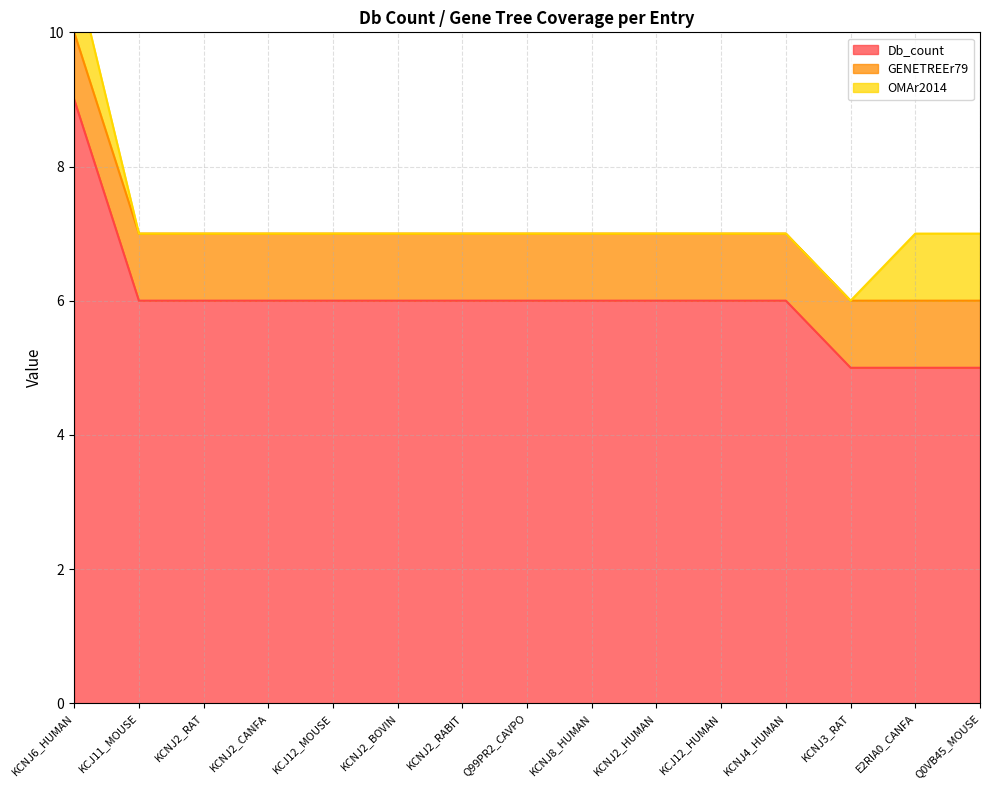

Reading left to right, extract all data points from this chart.

Db_count: 9	6	6	6	6	6	6	6	6	6	6	6	5	5	5
GENETREEr79: 1	1	1	1	1	1	1	1	1	1	1	1	1	1	1
OMAr2014: 1	0	0	0	0	0	0	0	0	0	0	0	0	1	1